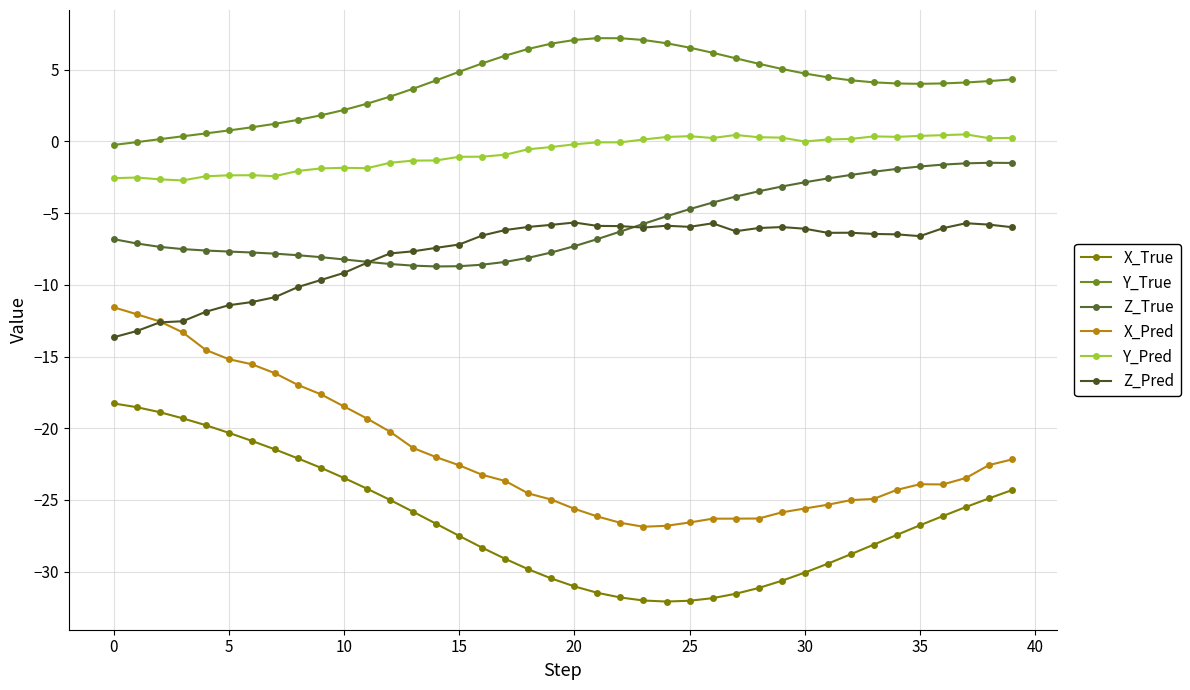

Is this an area chart (filled region under the line)?

No